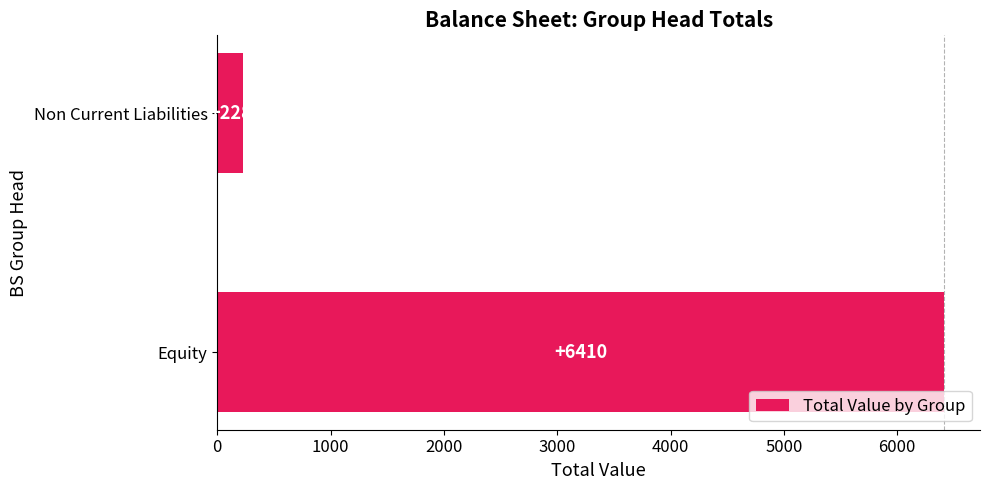

Which has a higher value, Non Current Liabilities or Equity?

Equity